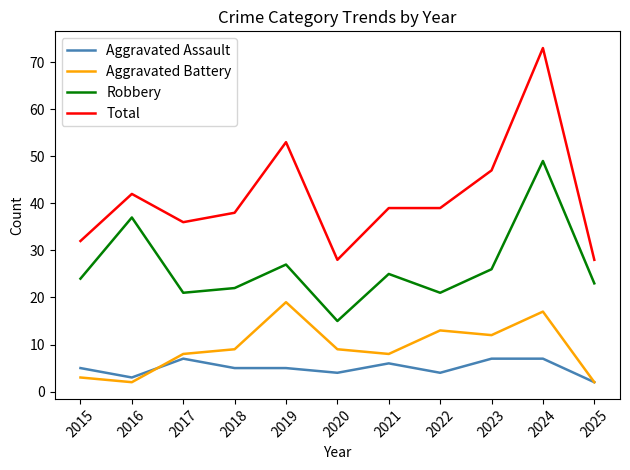

What is the maximum value for Total?

73